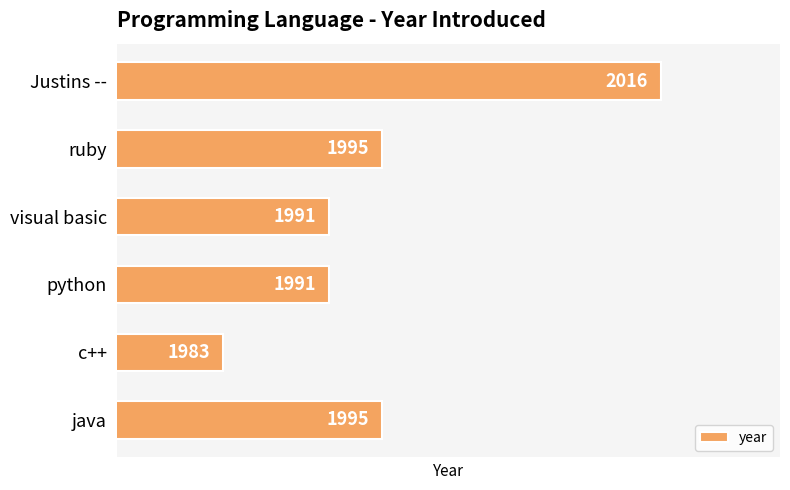

What is the maximum value shown in the chart?

2016